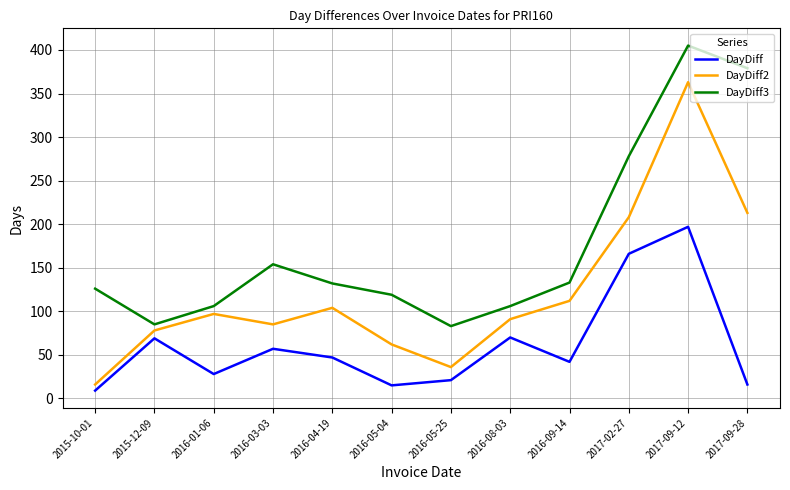

Where does the DayDiff series first go above 47?

2015-12-09